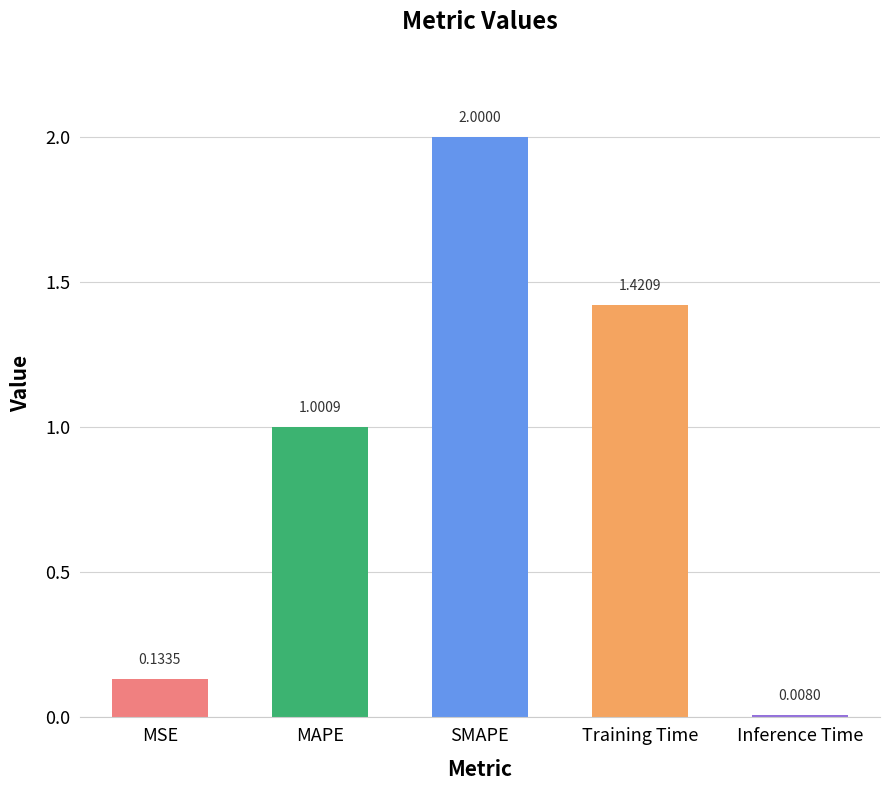

What is the label of the 5th bar from the right?

MSE